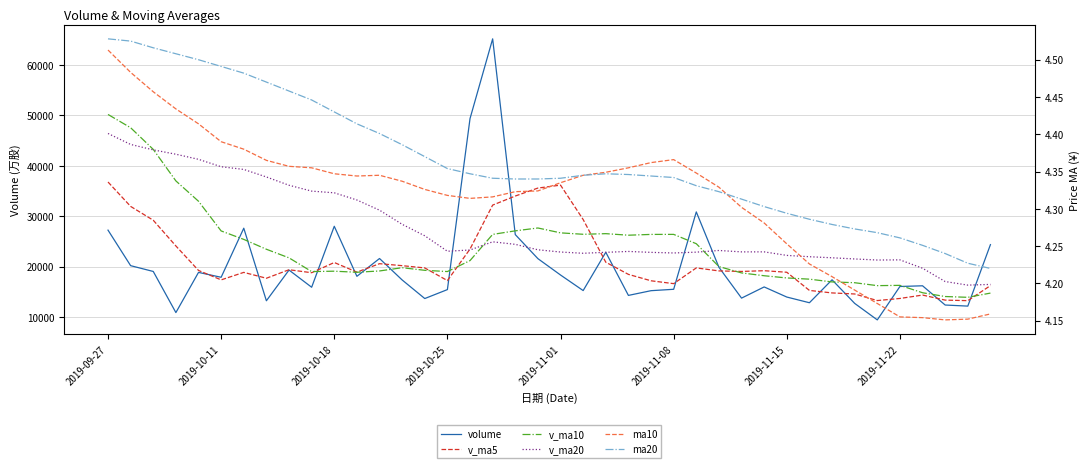

What is the difference between the maximum and minimum values in the ma20 series?

0.3